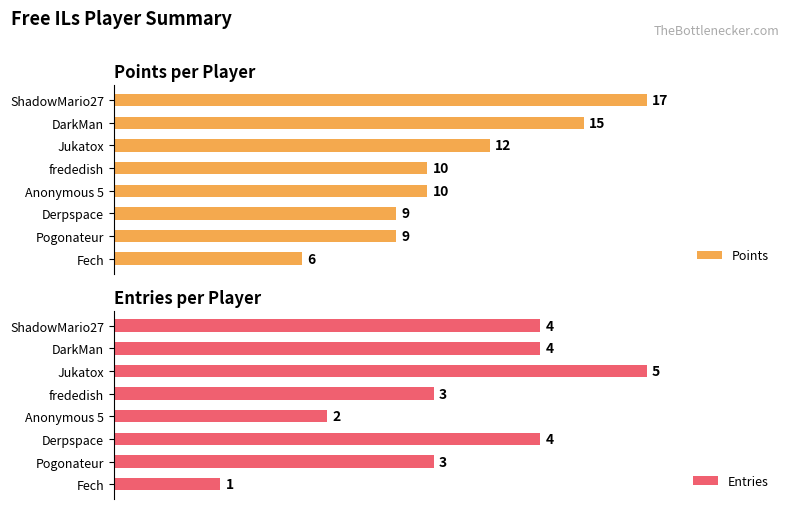

Which category has the lowest value in the Entries series?

Fech